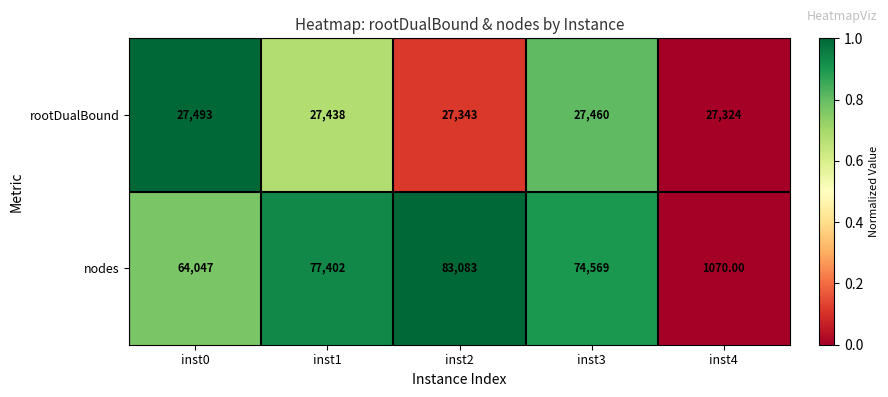

Rank the series by their average value, from lowest to highest.

rootDualBound, nodes